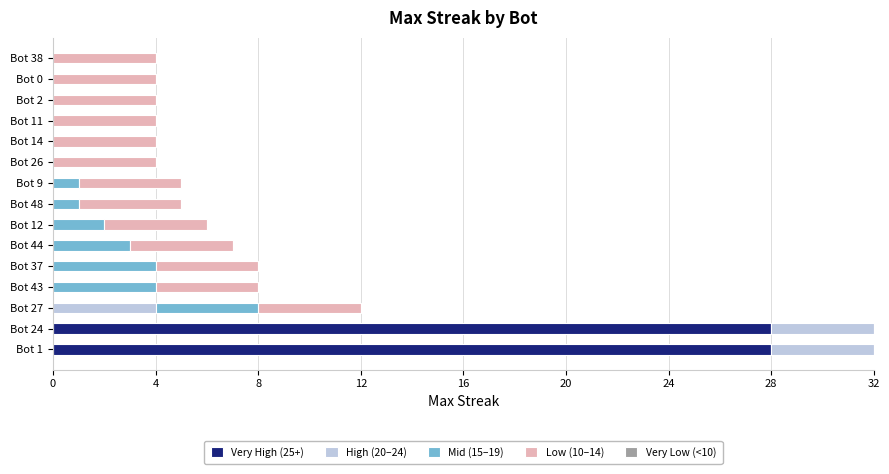

What are all the series names shown in the legend?

Very High (25+), High (20–24), Mid (15–19), Low (10–14), Very Low (<10)